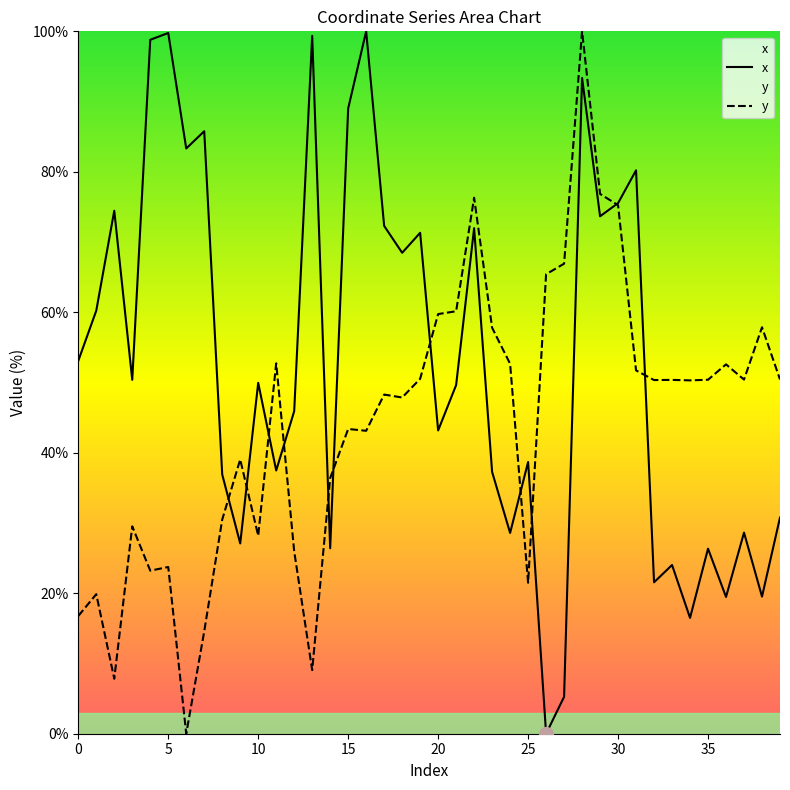

Which series has the largest total across all categories?

x